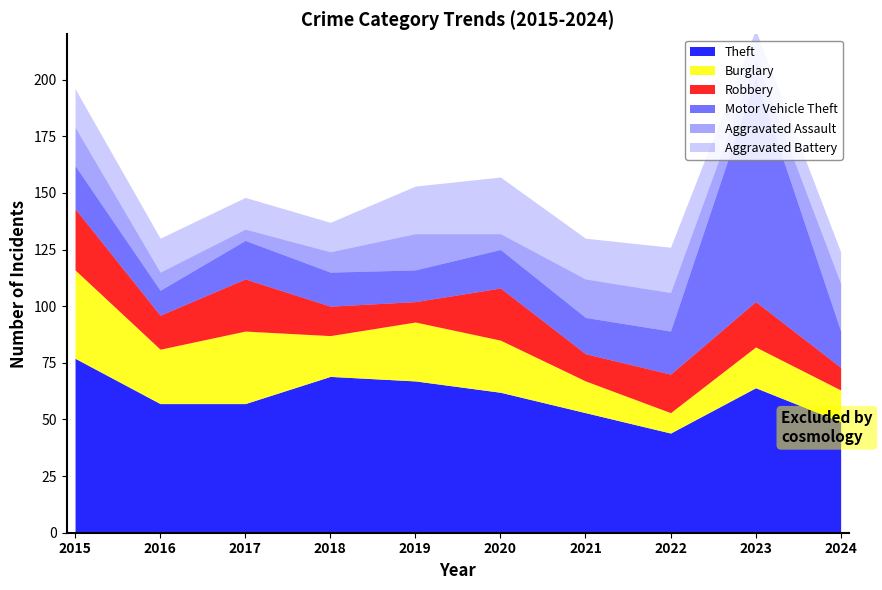

True or false: Motor Vehicle Theft has more than 1 points higher than both neighbors.

True